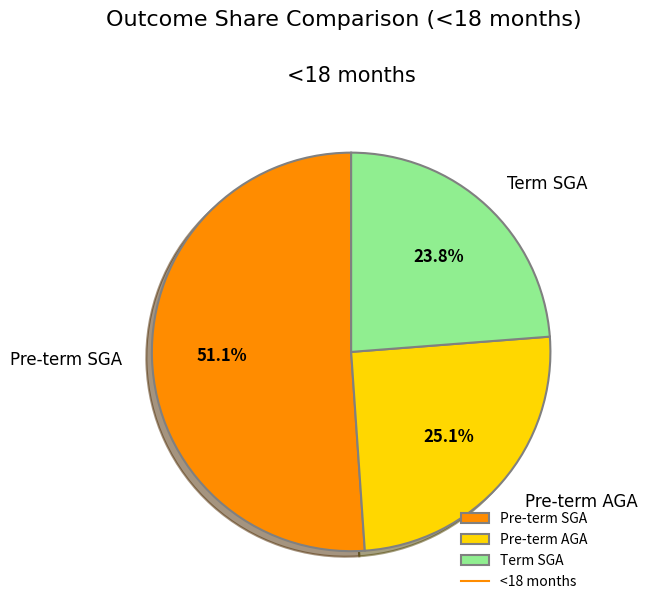

What percentage is the Term SGA slice, to the nearest percent?

24%